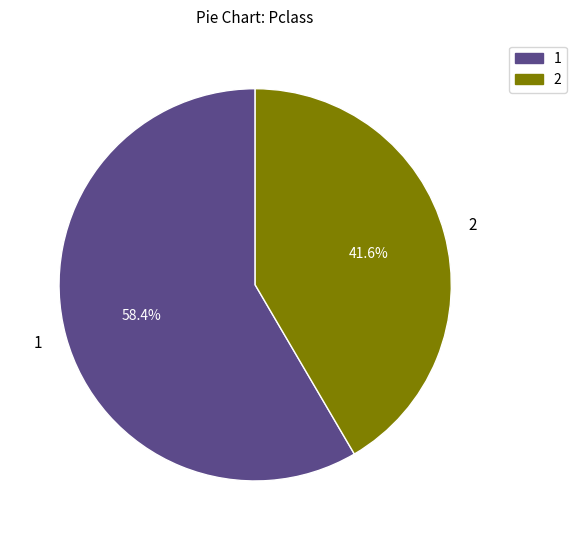

How many segments does this pie chart have?

2